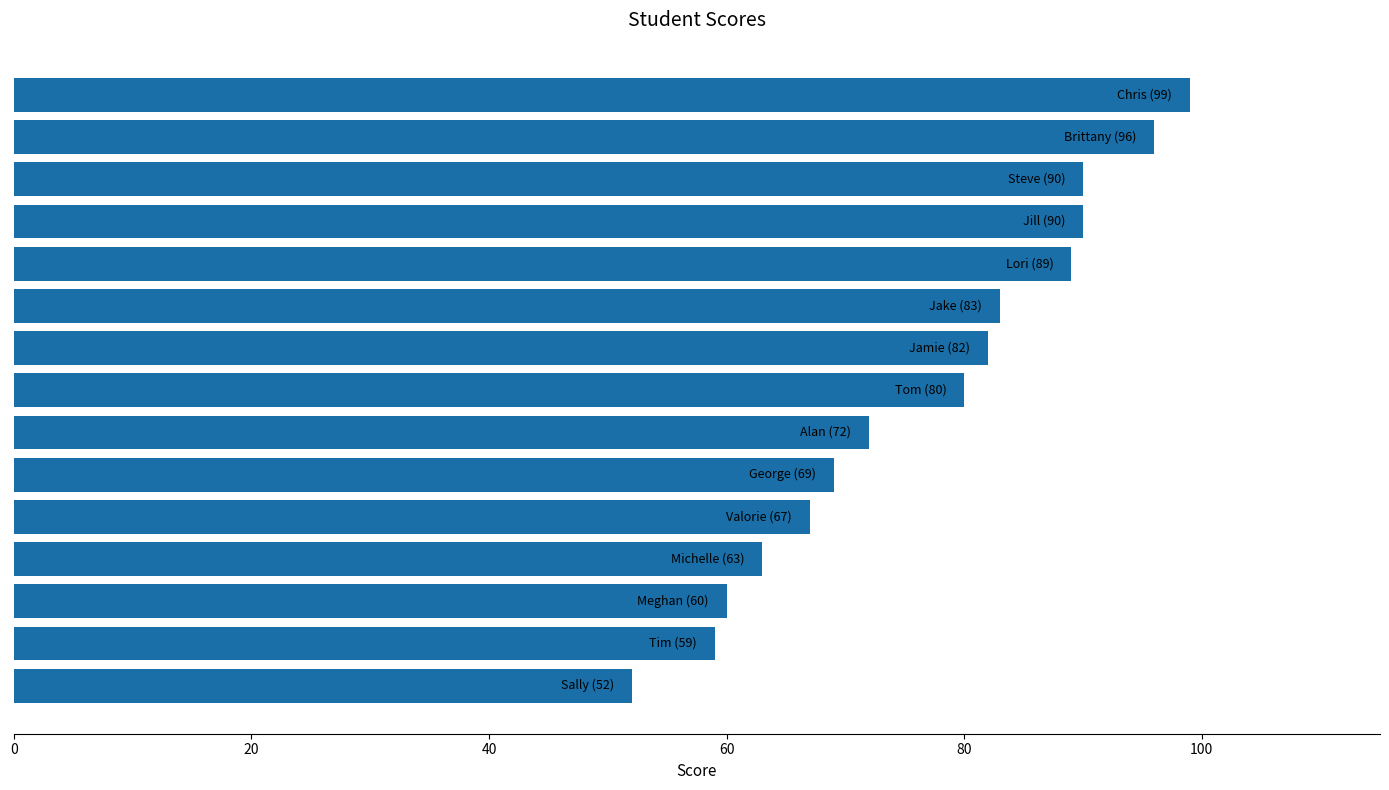

What is the difference between the maximum and minimum values?

47